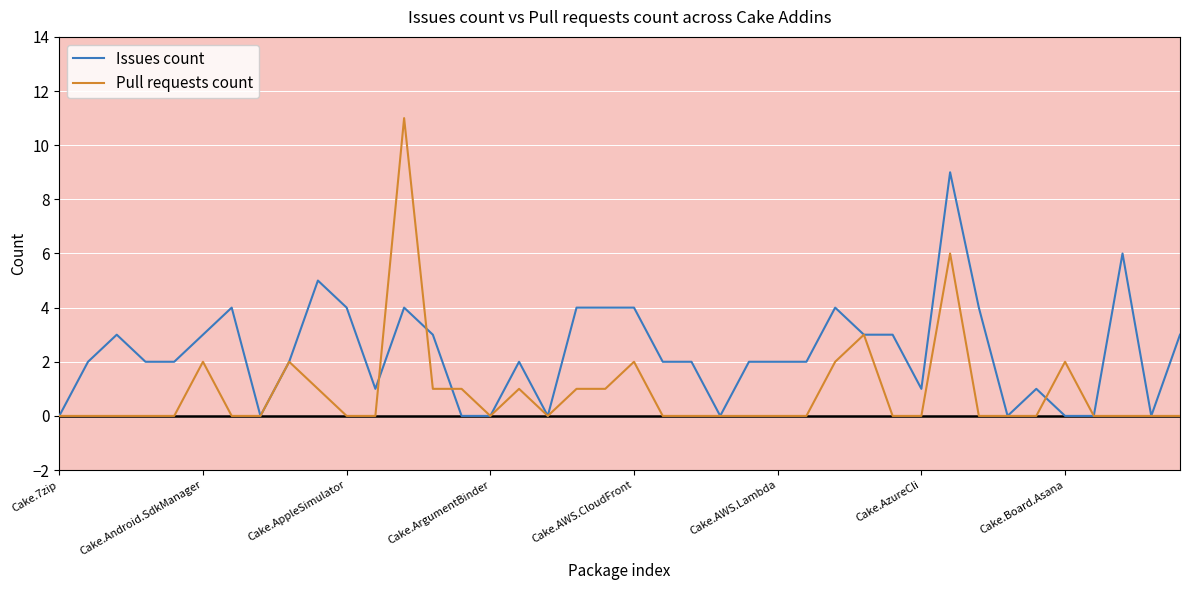

The Pull requests count series shows 0 at 29. True or false?

True